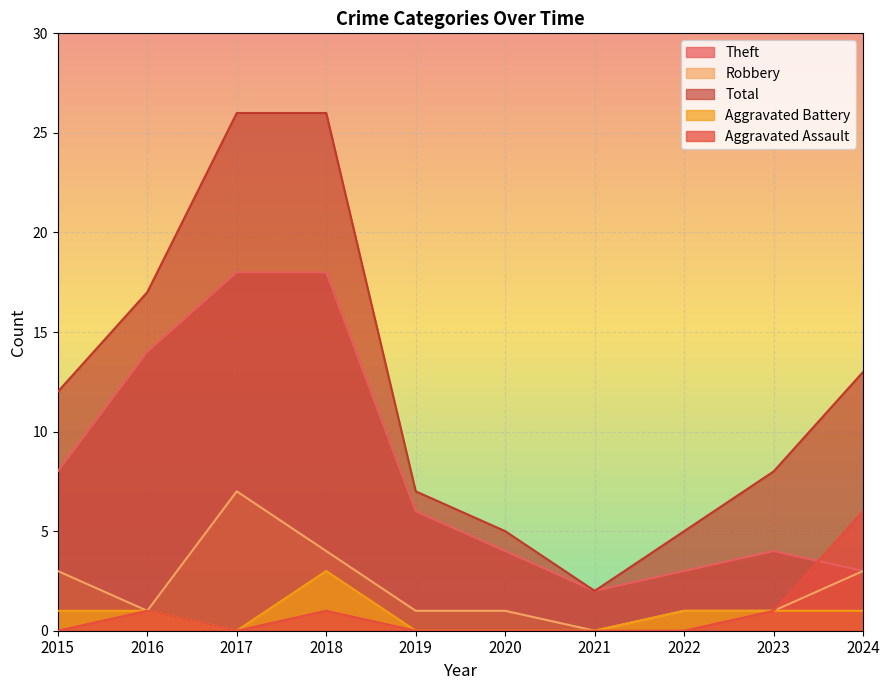

At which label does Aggravated Battery first exceed 1?

2018